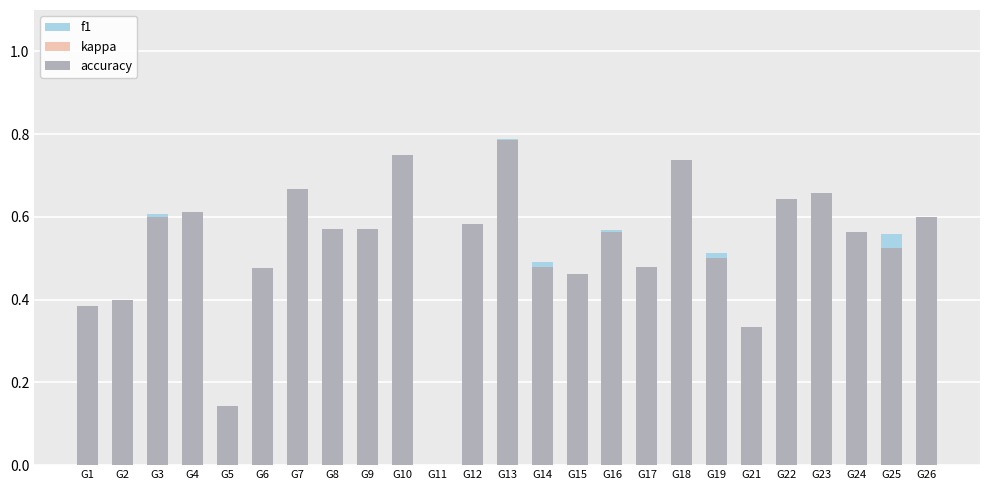

The value of accuracy at G2 is 0.3. True or false?

False